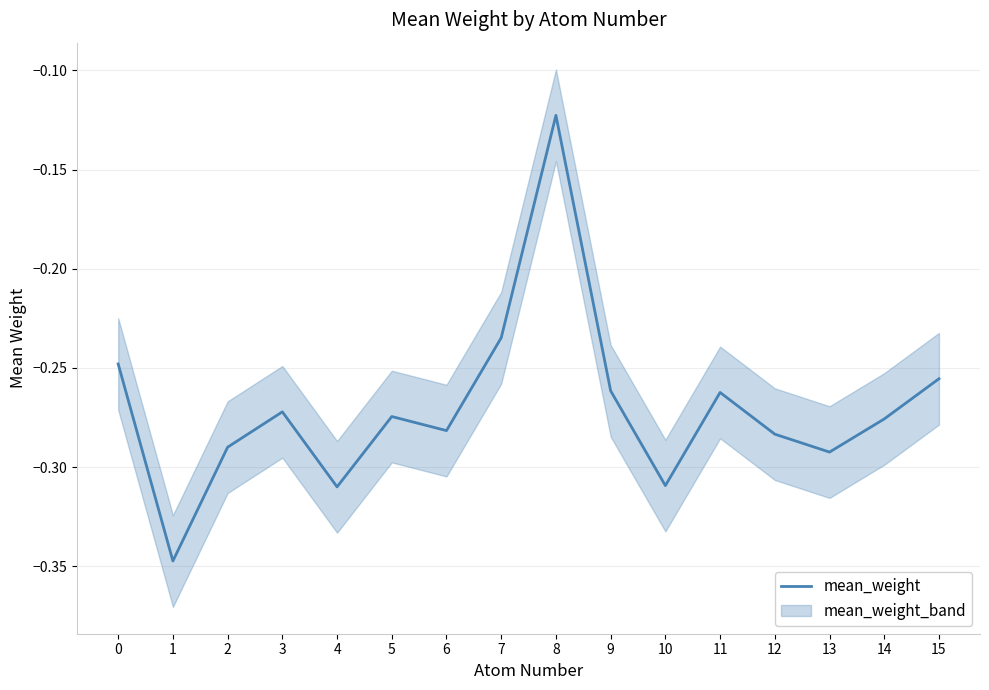

What is the sum of all values?

-4.3